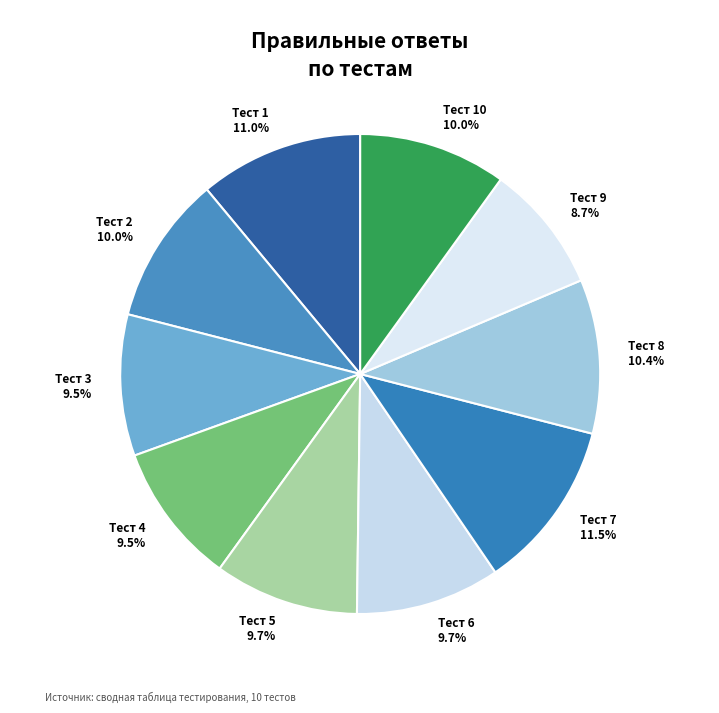

What is the ratio of the value at Тест 8 to the value at Тест 2?

1.0